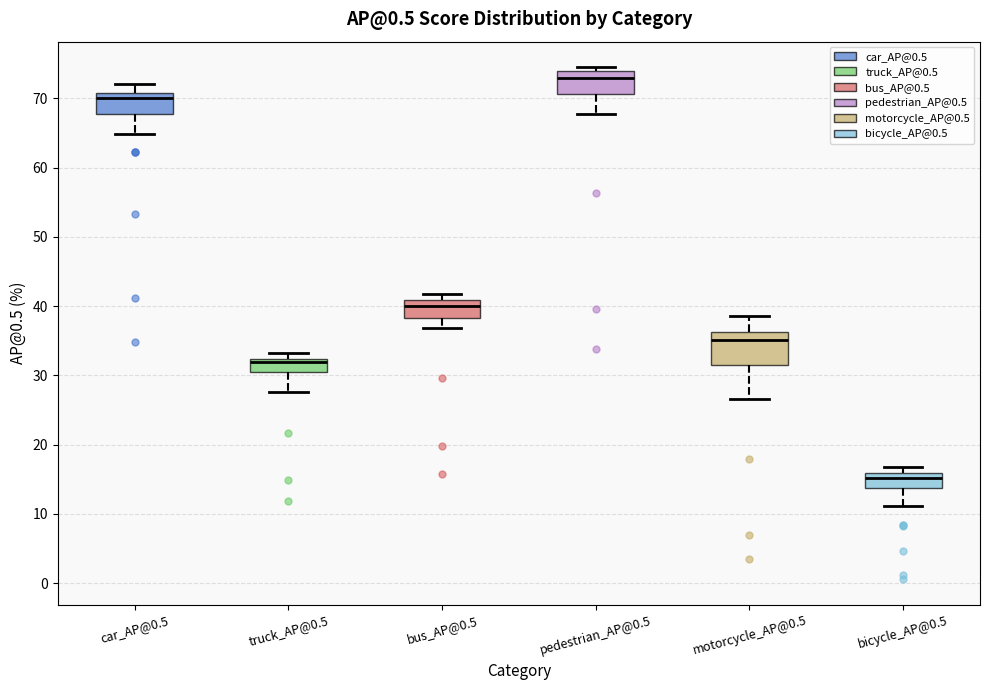

Reading left to right, read every box against the y-axis: the position of its median line, the range the box covers, and the ends of its whiskers. The values are not printed on the chart, so give them approximately, as read against the axis.

car_AP@0.5: median 70, box 68 to 71, whiskers 65 to 72
truck_AP@0.5: median 32 (just below the box's upper edge), box 30 to 32, whiskers 28 to 33
bus_AP@0.5: median 40, box 38 to 41, whiskers 37 to 42
pedestrian_AP@0.5: median 73, box 71 to 74, whiskers 68 to 74 (just above the box's upper edge)
motorcycle_AP@0.5: median 35, box 32 to 36, whiskers 27 to 39
bicycle_AP@0.5: median 15, box 14 to 16, whiskers 11 to 17